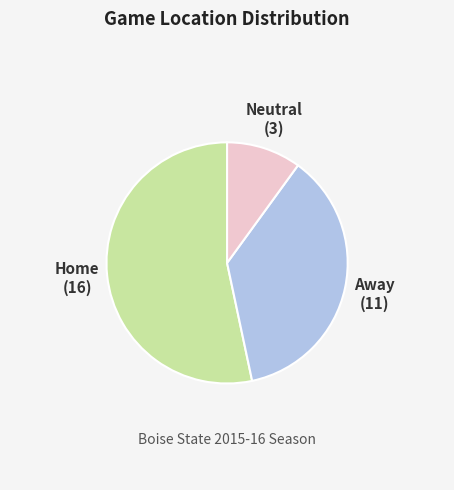

Approximately how many times larger is the value at Home compared to Away?

1.5